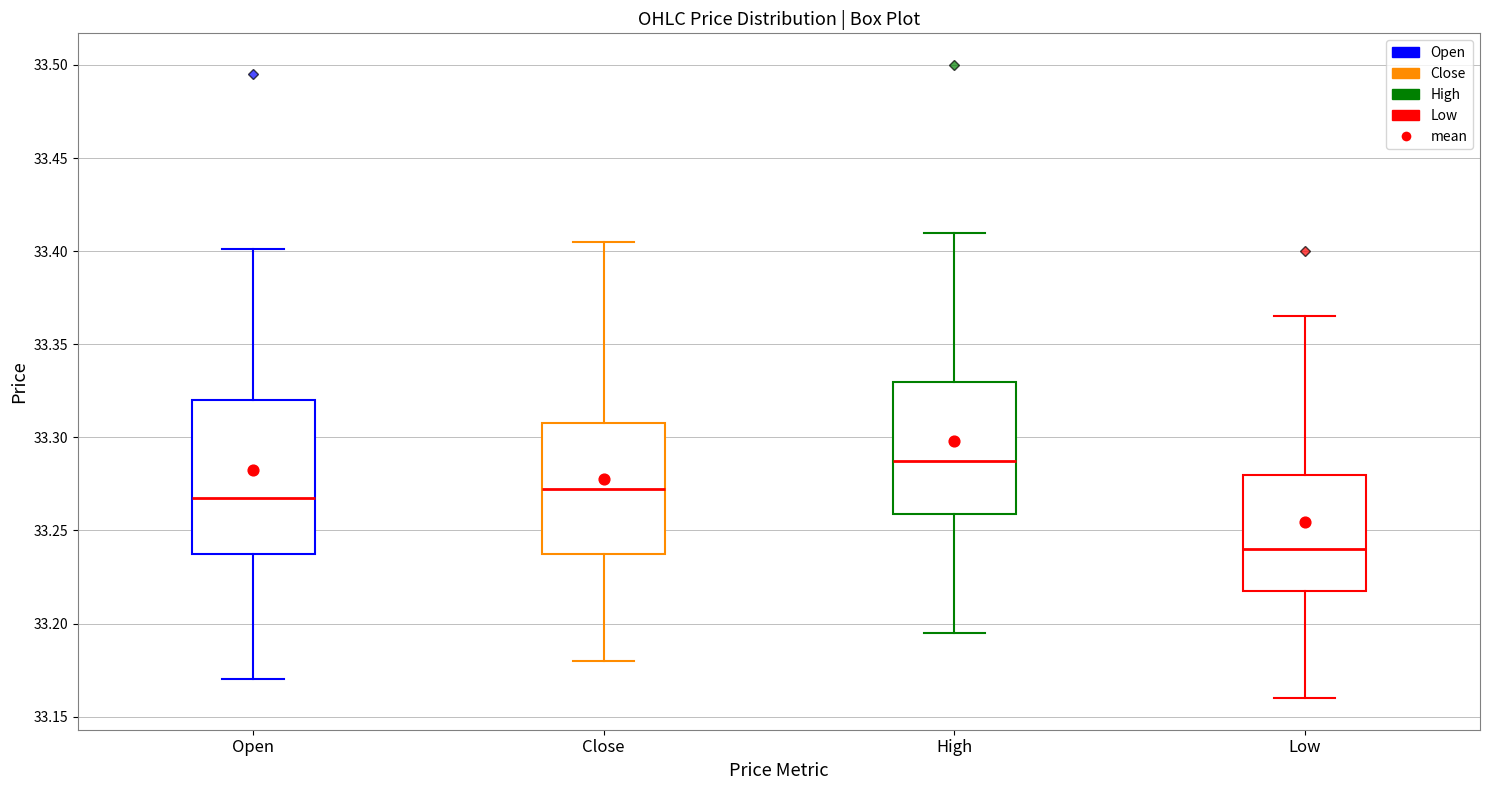

Comparing the boxes themselves (not the whiskers), which one is the tallest?

Open